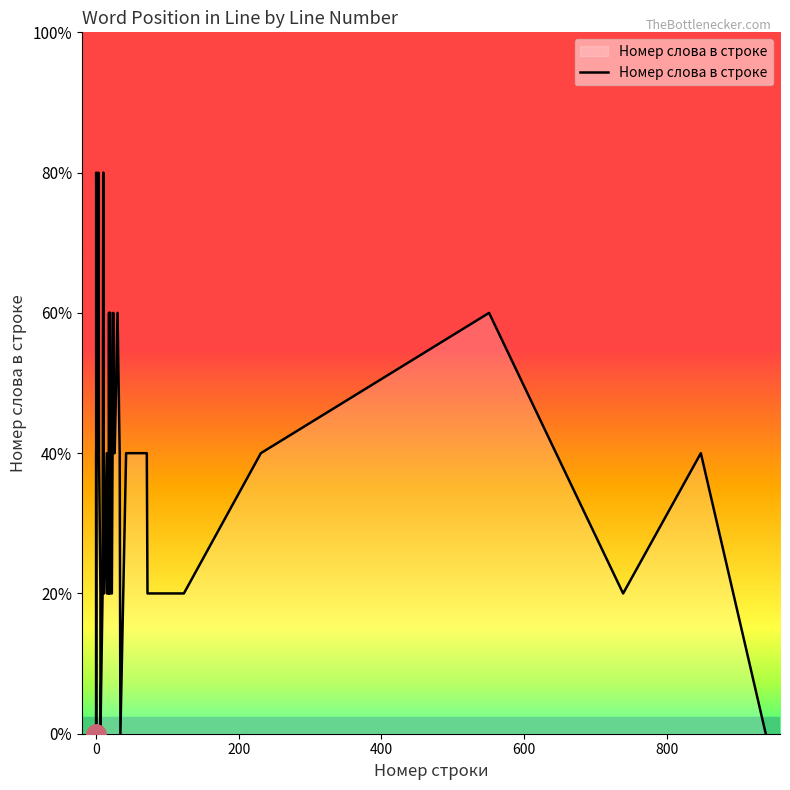

What is the difference between the second highest and minimum values?

4